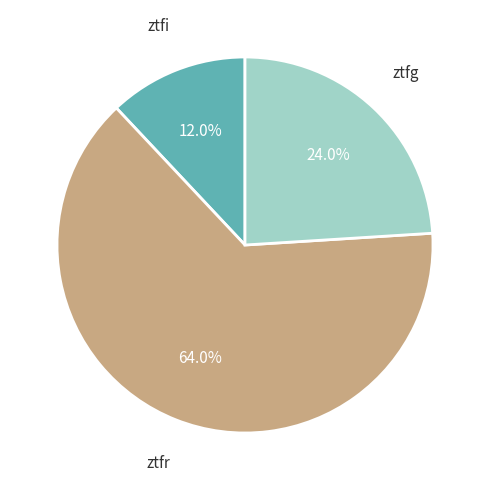

Is there a majority slice in this chart?

Yes